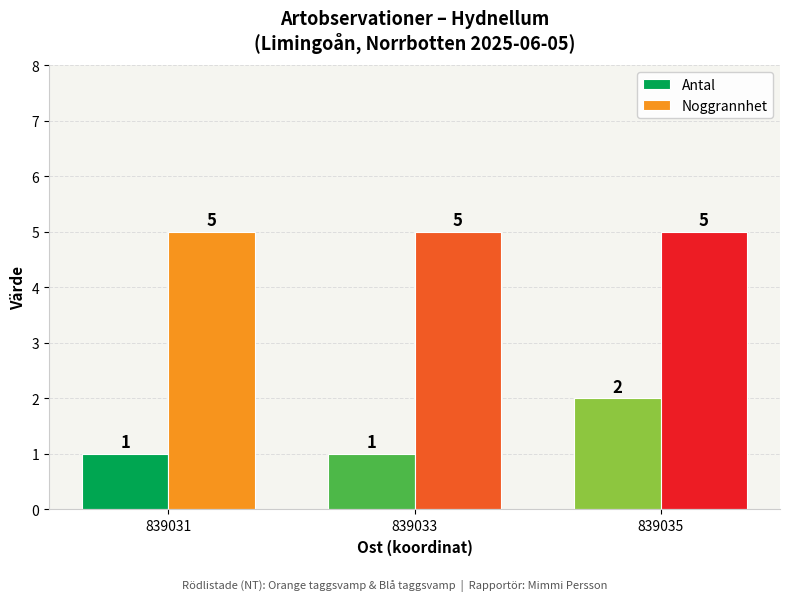

What value does the Noggrannhet series have at 839031?

5